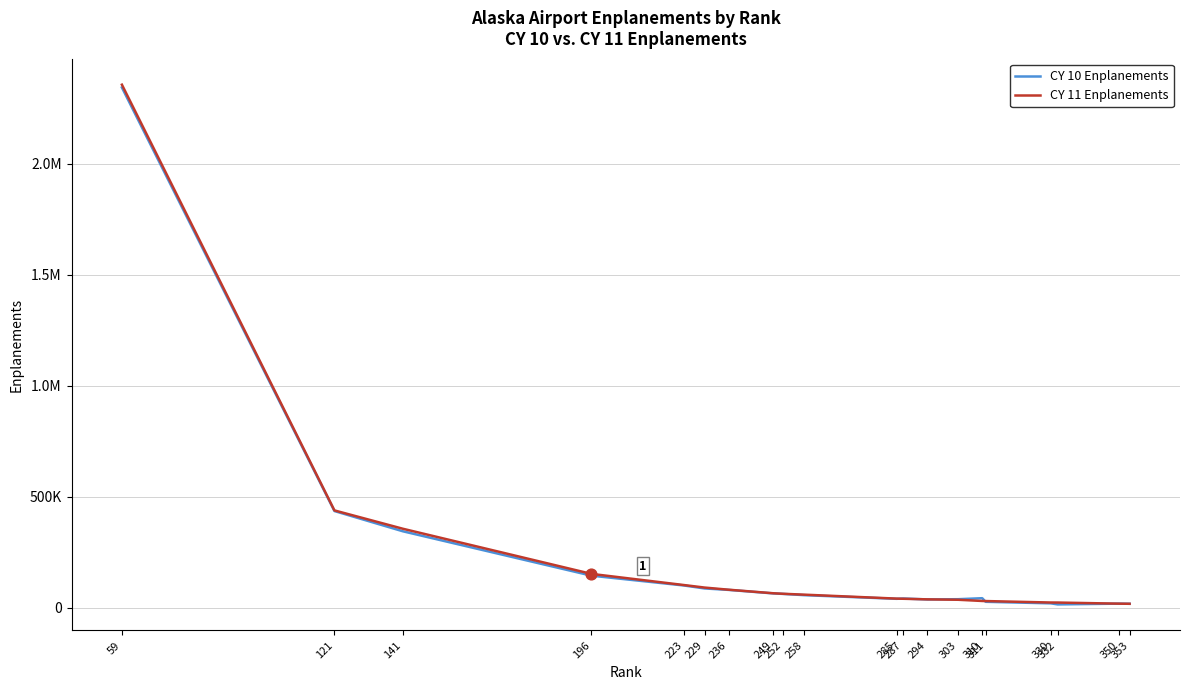

What are all the series names shown in the legend?

CY 10 Enplanements, CY 11 Enplanements